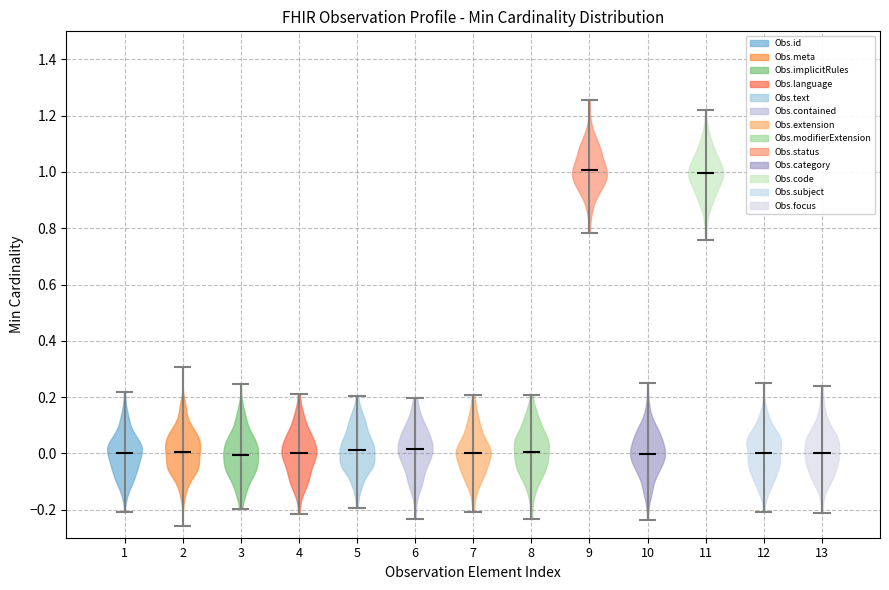

Reading left to right, read every violin against the y-axis: where its median line is, and the lowest and highest points it reaches. The values are not printed on the chart, so give them approximately, as read against the axis.

1: median line 0.00, lowest point -0.20, highest point 0.22
2: median line 0.00, lowest point -0.26, highest point 0.30
3: median line 0.00, lowest point -0.20, highest point 0.24
4: median line 0.00, lowest point -0.22, highest point 0.22
5: median line 0.02, lowest point -0.20, highest point 0.20
6: median line 0.02, lowest point -0.24, highest point 0.20
7: median line 0.00, lowest point -0.20, highest point 0.20
8: median line 0.00, lowest point -0.24, highest point 0.20
9: median line 1.00, lowest point 0.78, highest point 1.26
10: median line 0.00, lowest point -0.24, highest point 0.26
11: median line 1.00, lowest point 0.76, highest point 1.22
12: median line 0.00, lowest point -0.20, highest point 0.24
13: median line 0.00, lowest point -0.22, highest point 0.24